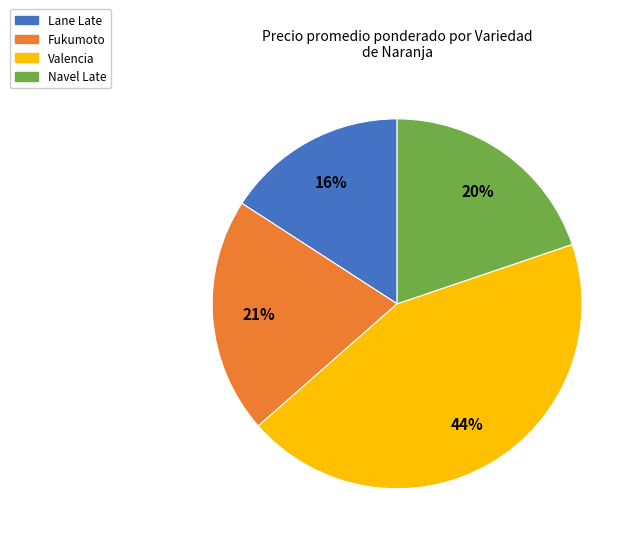

To the nearest percent, what is the difference between the largest and smallest slice percentages?

28%